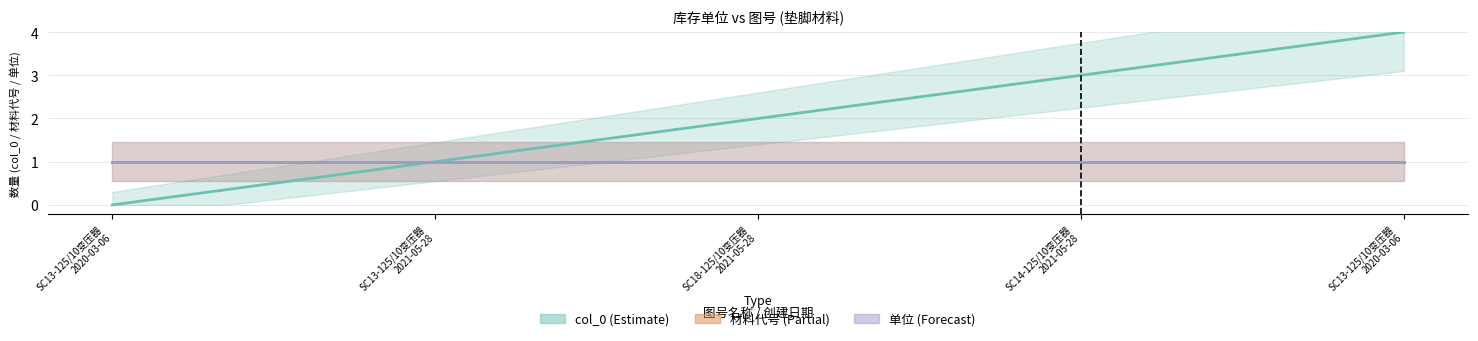

What are all the series names shown in the legend?

col_0, 材料代号, 单位